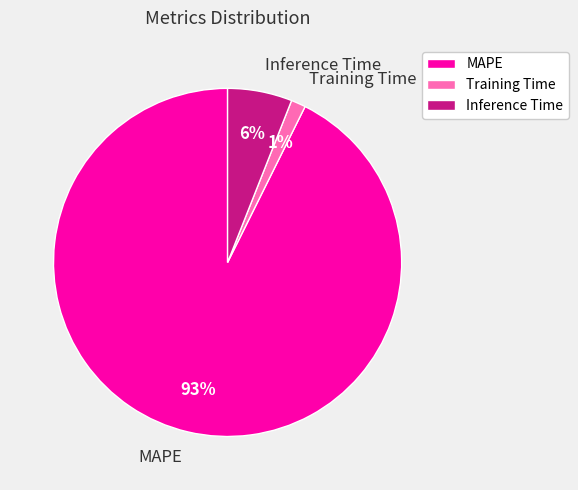

What percentage is the MAPE slice, to the nearest percent?

93%